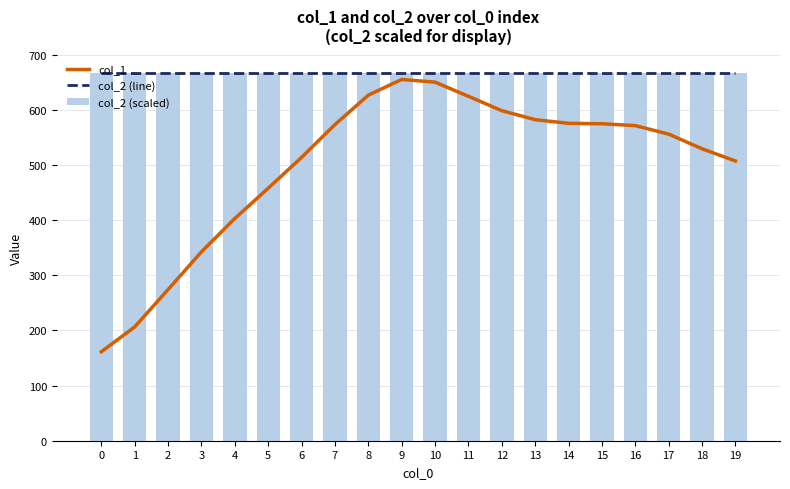

What is the lowest value of the col_2 (line) series?

666.9